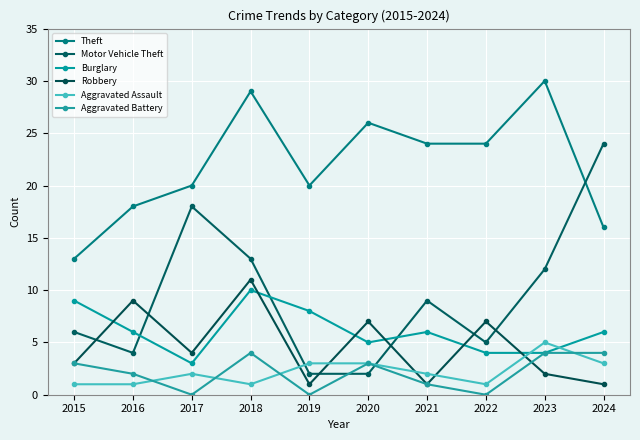

Which series has the largest range (max minus min)?

Motor Vehicle Theft